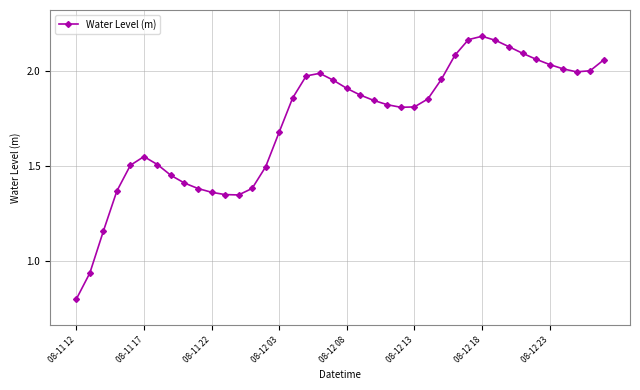

What is the sum of all values?

69.3